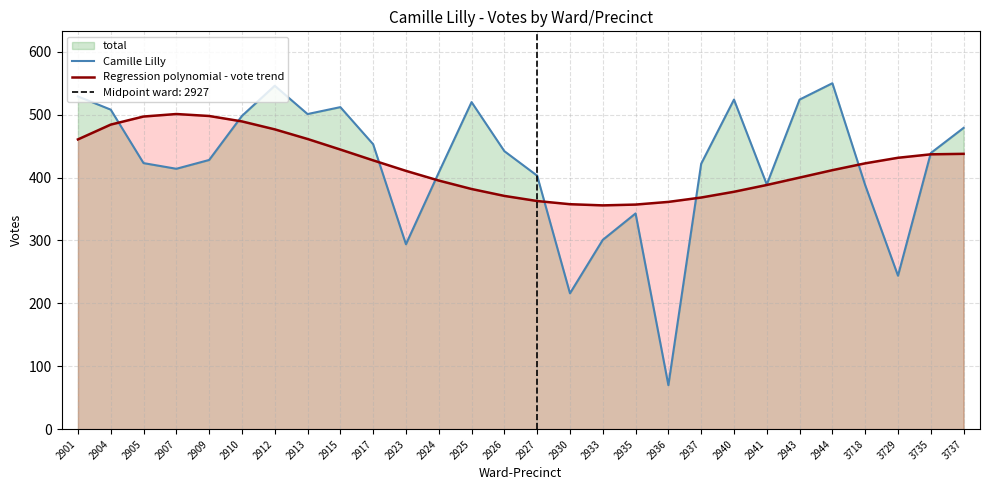

Reading left to right, what are all the values shown in this chart?

Camille Lilly: 529.0	508.0	423.0	414.0	428.0	498.0	546.0	501.0	512.0	453.0	294.0	408.0	520.0	442.0	403.0	216.0	301.0	343.0	70.0	422.0	524.0	389.0	524.0	550.0	388.0	244.0	439.0	479.0
Regression polynomial - vote trend: 460.7	484.2	497.1	501.0	497.9	489.3	476.7	461.4	444.6	427.4	410.7	395.3	381.8	370.9	362.7	357.7	355.8	357.1	361.3	368.3	377.4	388.2	400.0	411.8	422.7	431.5	437.0	437.7